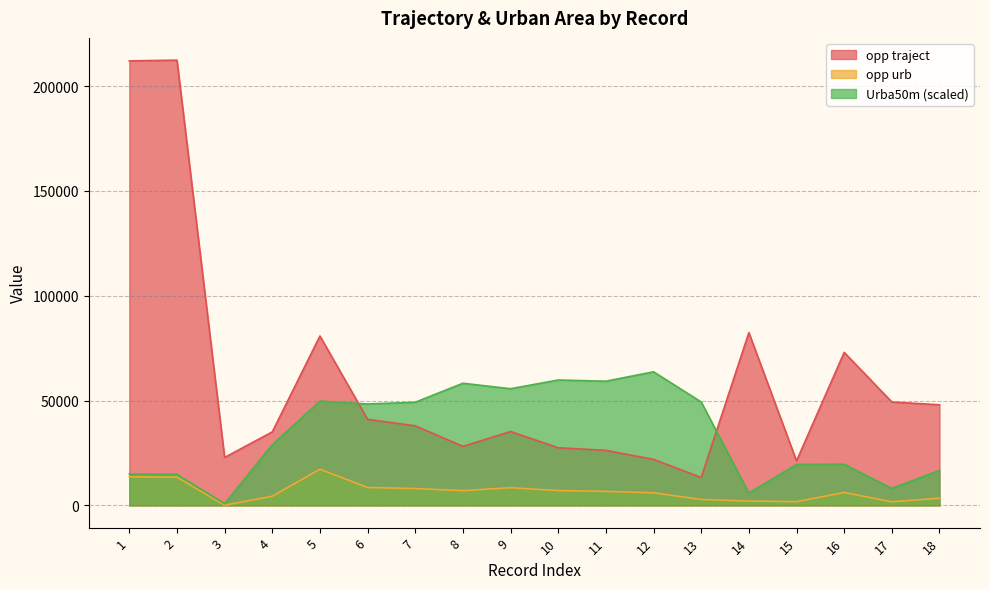

True or false: Urba50m has a value of 23016.8 at 8.

False